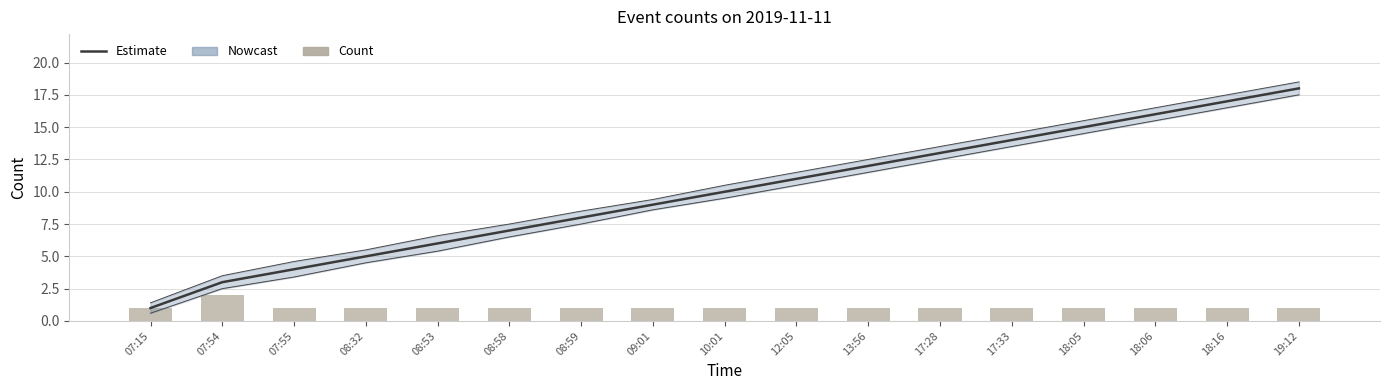

Between 07:54 and 12:05, which is larger?

12:05